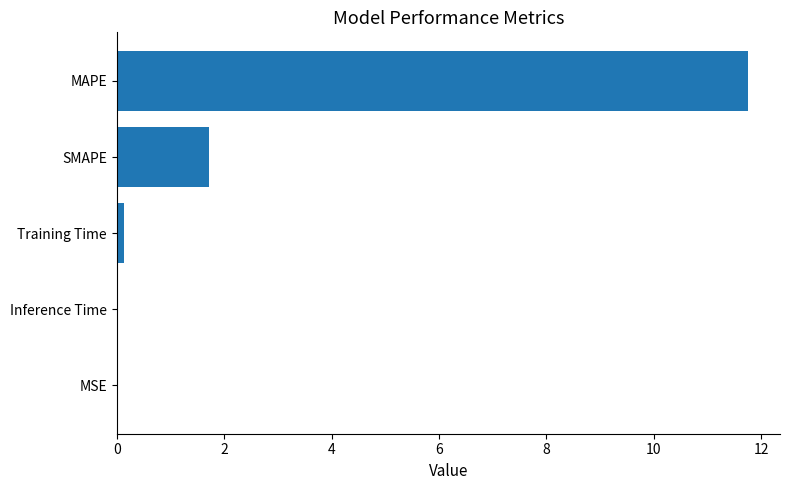

Which has a higher value, SMAPE or Inference Time?

SMAPE